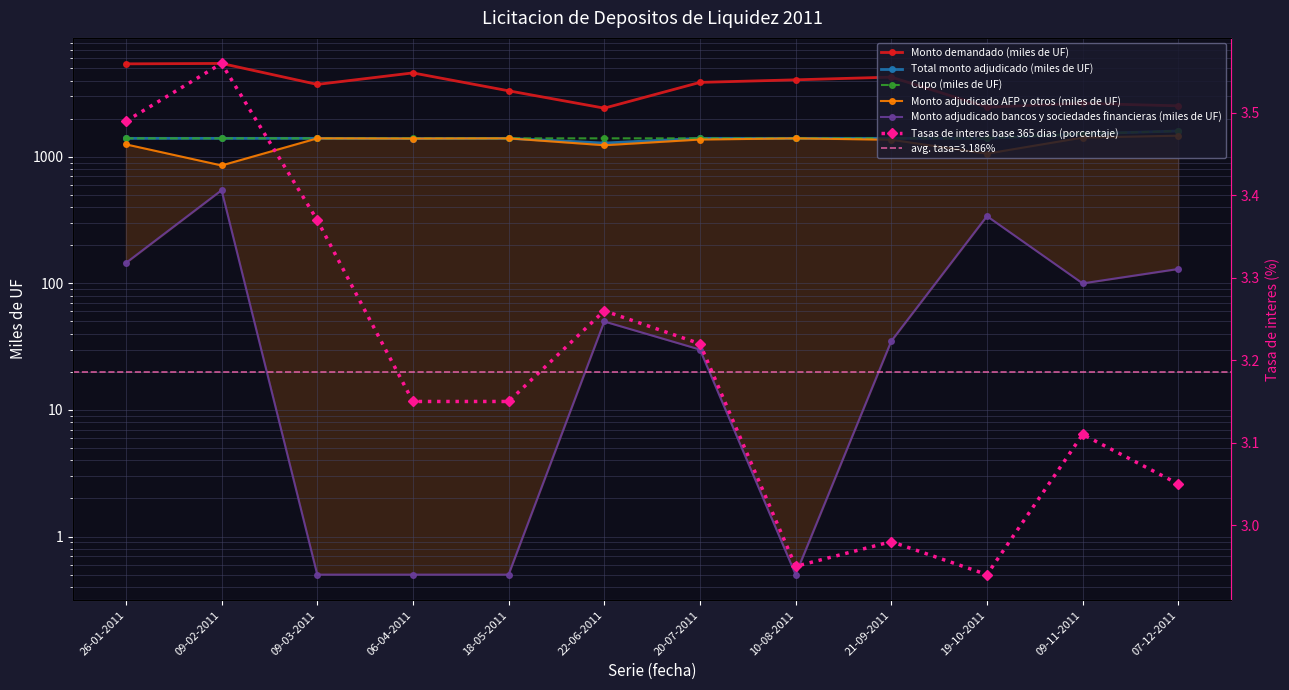

What are all the series names shown in the legend?

Monto demandado (miles de UF), Total monto adjudicado (miles de UF), Cupo (miles de UF), Monto adjudicado AFP y otros (miles de UF), Monto adjudicado bancos y sociedades financieras (miles de UF), Tasas de interes base 365 dias (porcentaje)